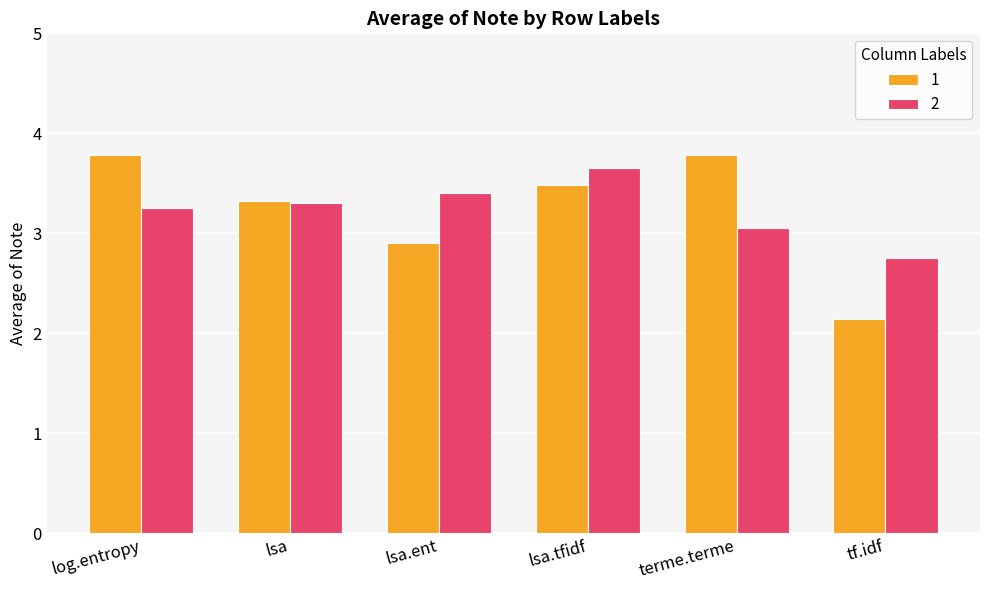

The 1 series shows 1.8 at terme.terme. True or false?

False